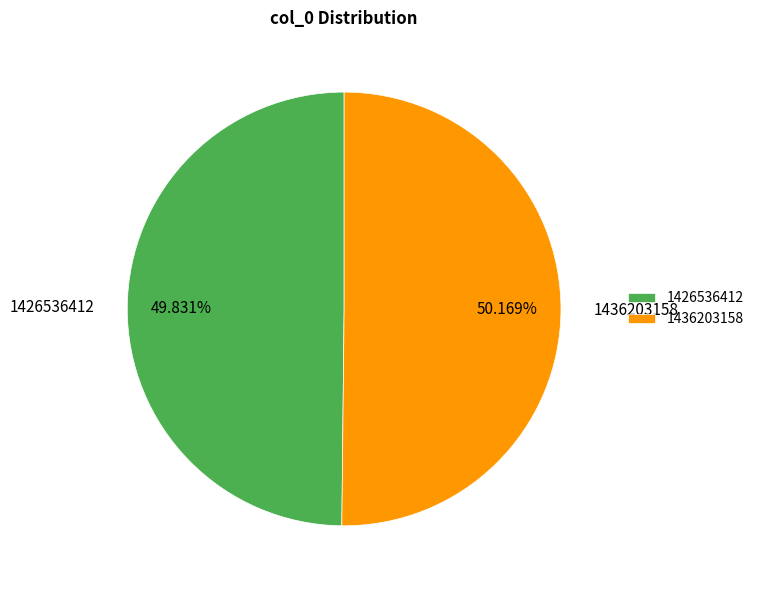

Do 1436203158 and 1426536412 together represent more than half of the pie?

Yes